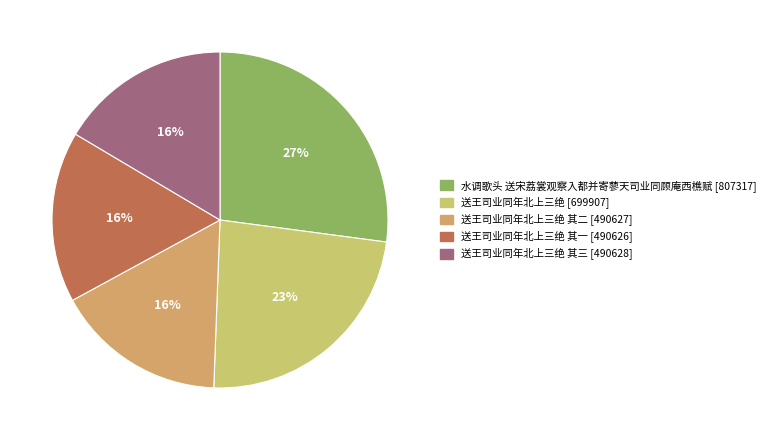

Is there a majority slice in this chart?

No